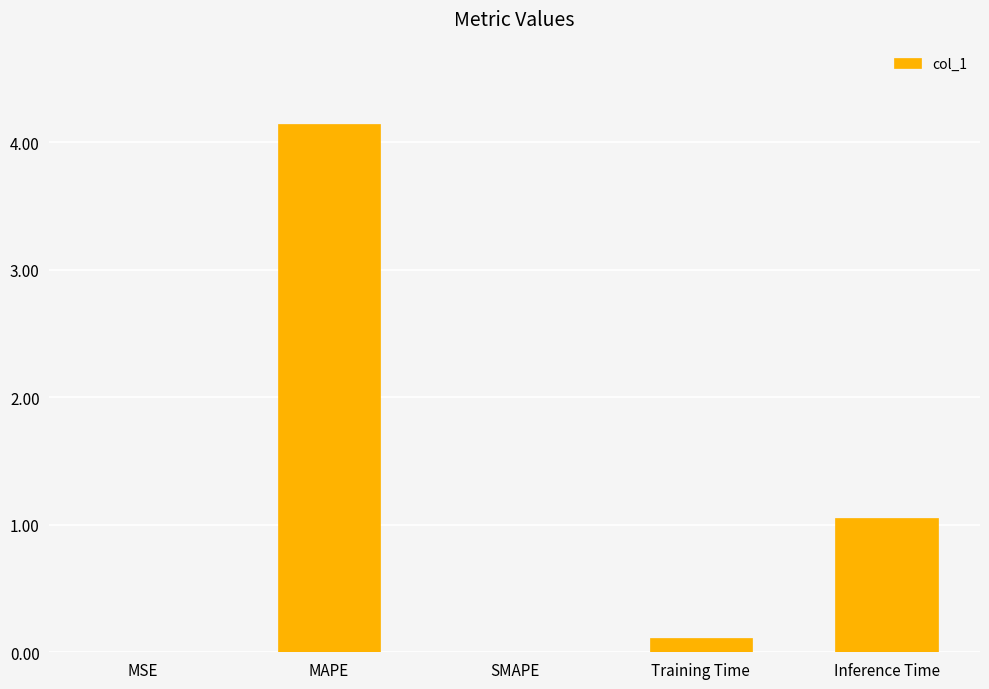

Which category has the highest value across all series?

MAPE